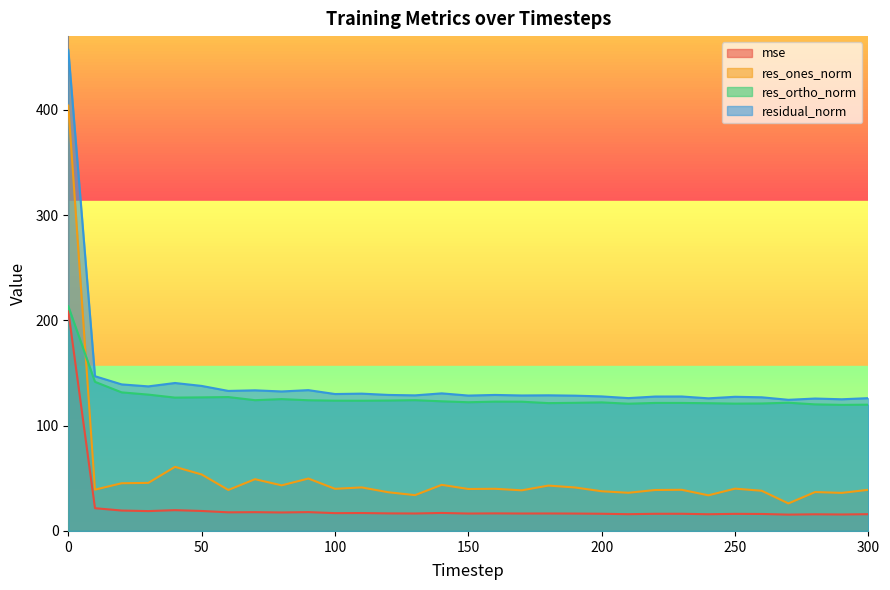

What is the smallest value displayed?

15.5